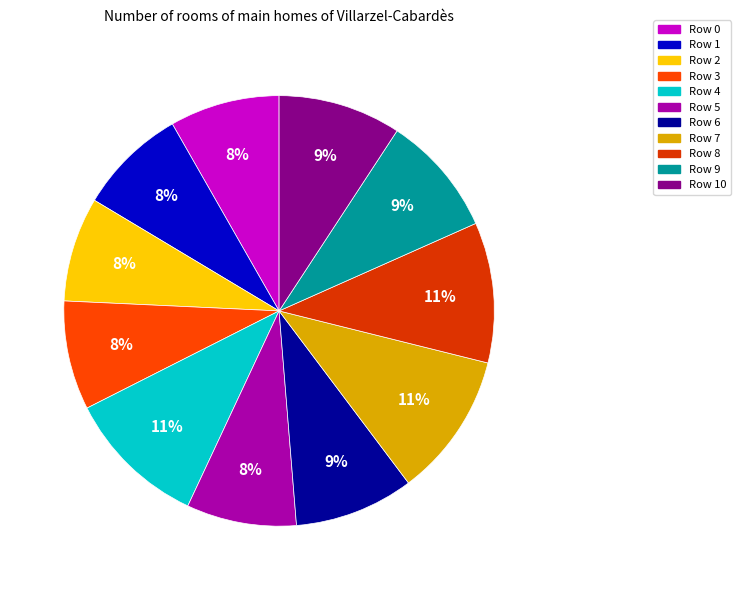

What is the ratio of the value at Row 7 to the value at Row 9?

1.2